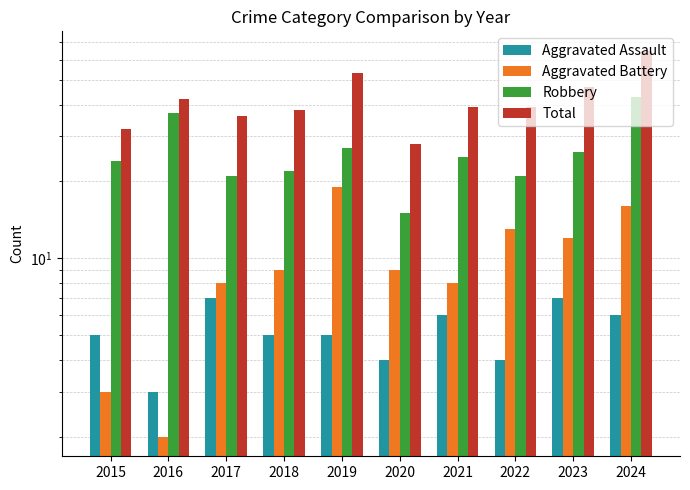

What is the spread (max minus min) of values at 2015?

29